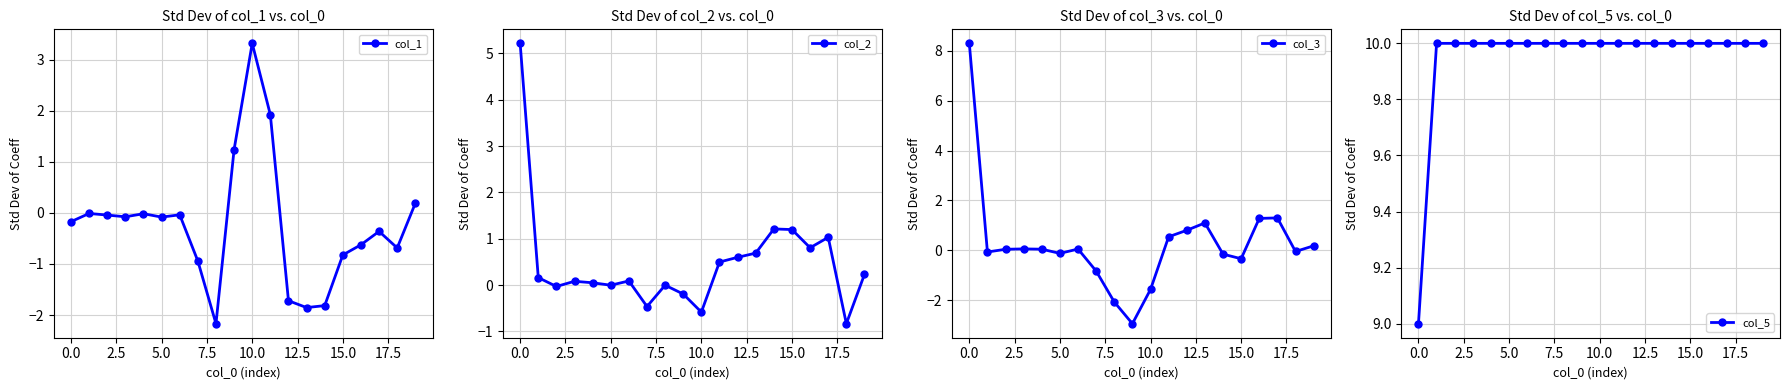

How many negative values does the col_1 series have?

16